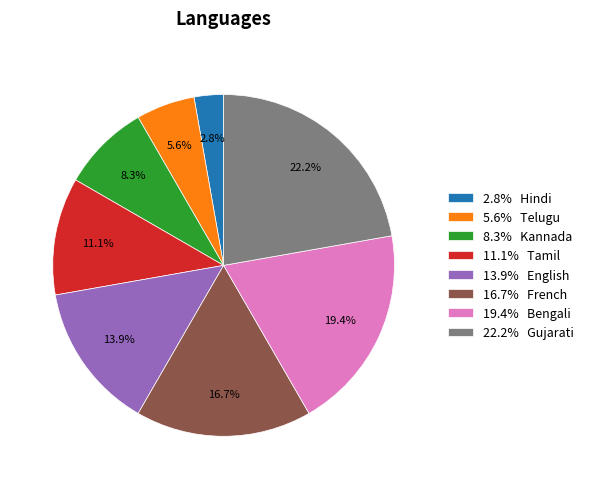

Between 16.7% French and 11.1% Tamil, which is larger?

16.7% French